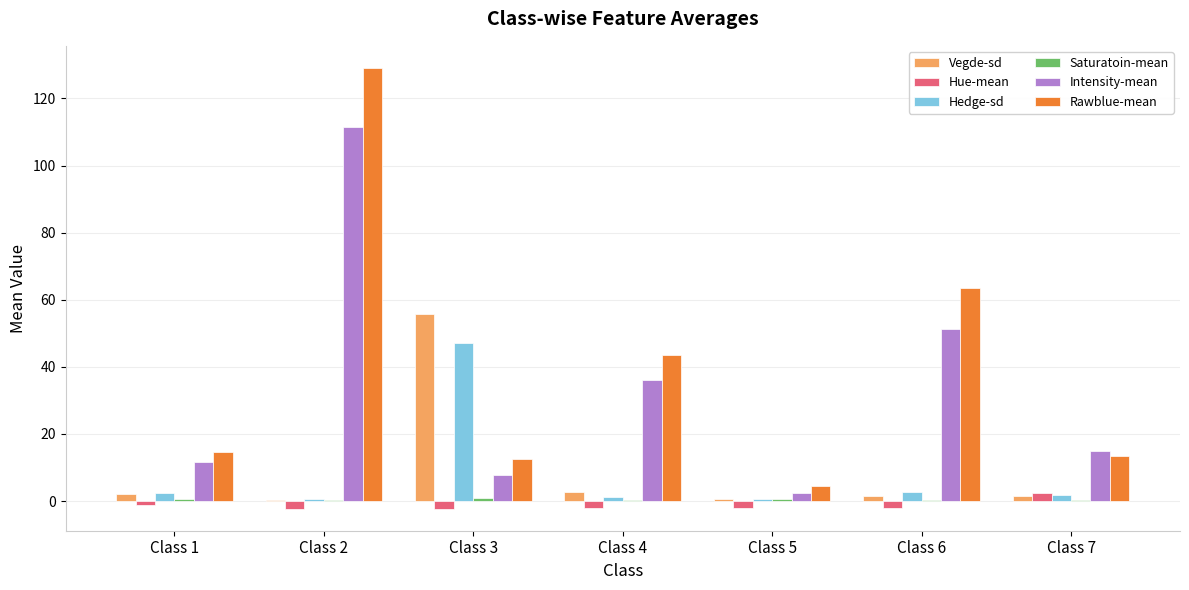

At which category is the sum across all series the highest?

Class 2